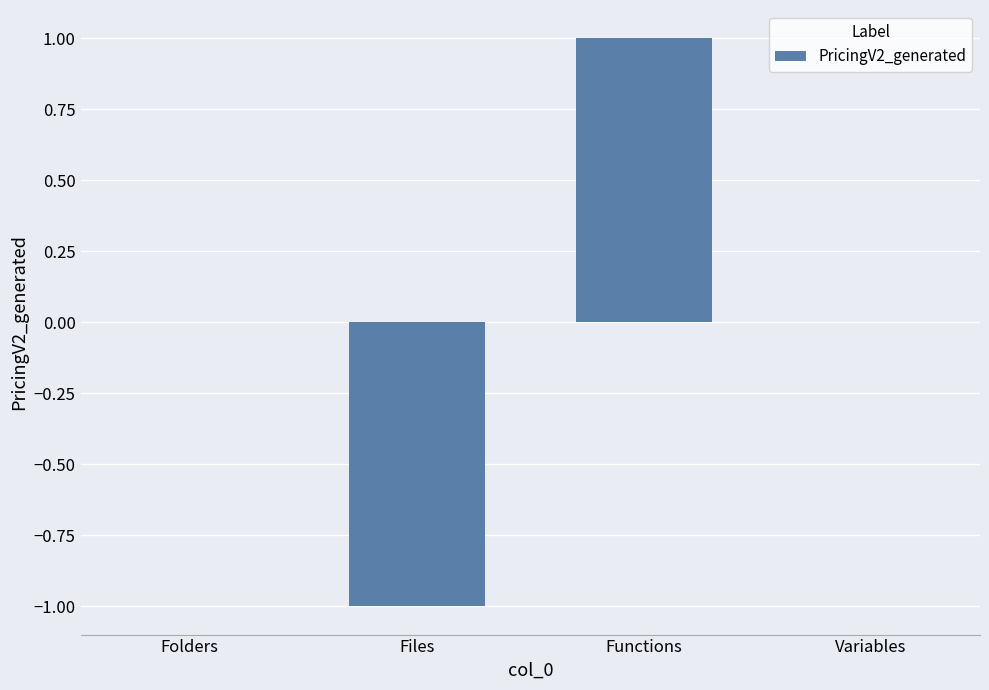

What is the change in value from Functions to Variables?

-1